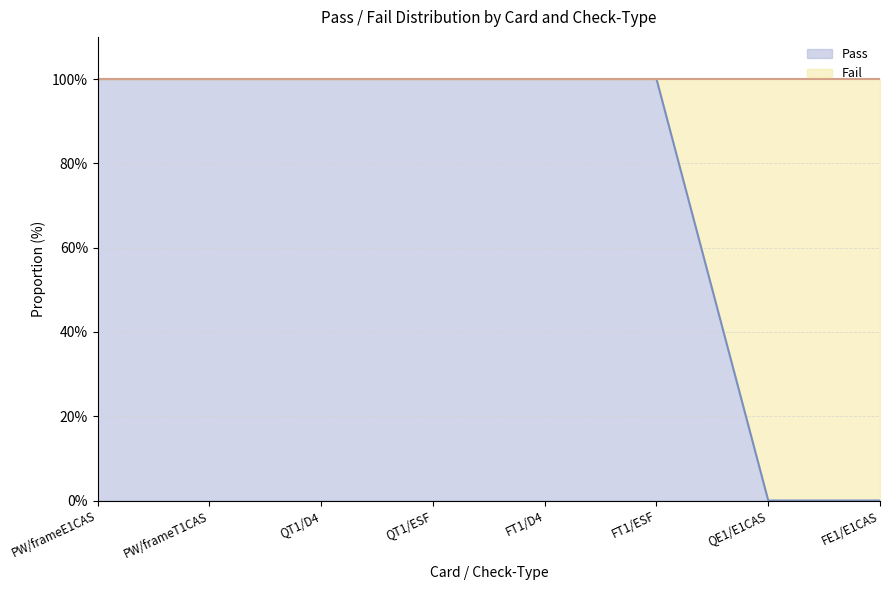

Which category has the lowest value across all series?

QE1/E1CAS